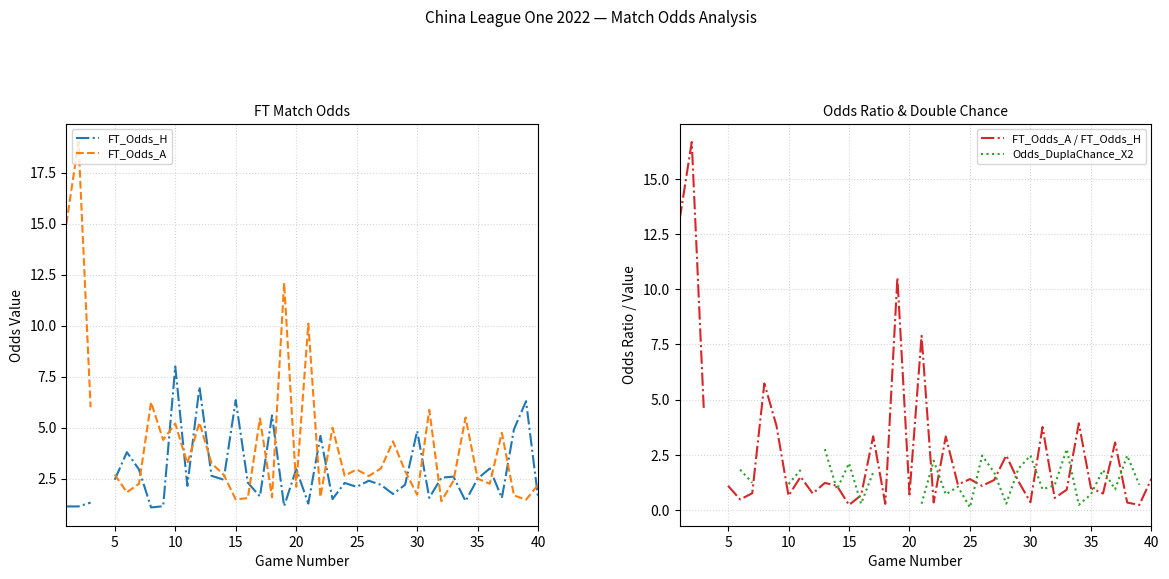

At how many categories does at least one series exceed 12?

3